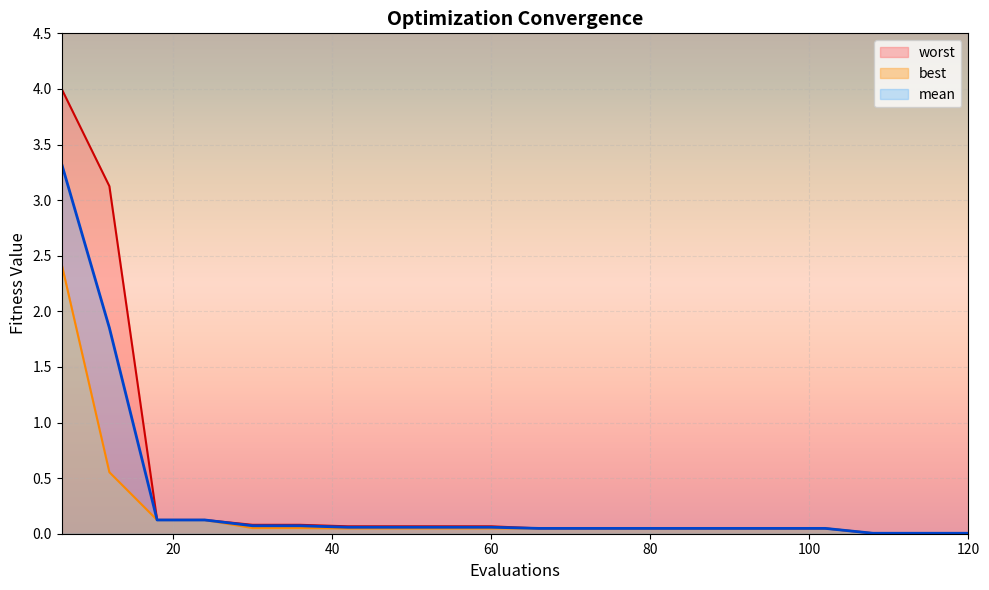

How many series are shown in this chart?

3